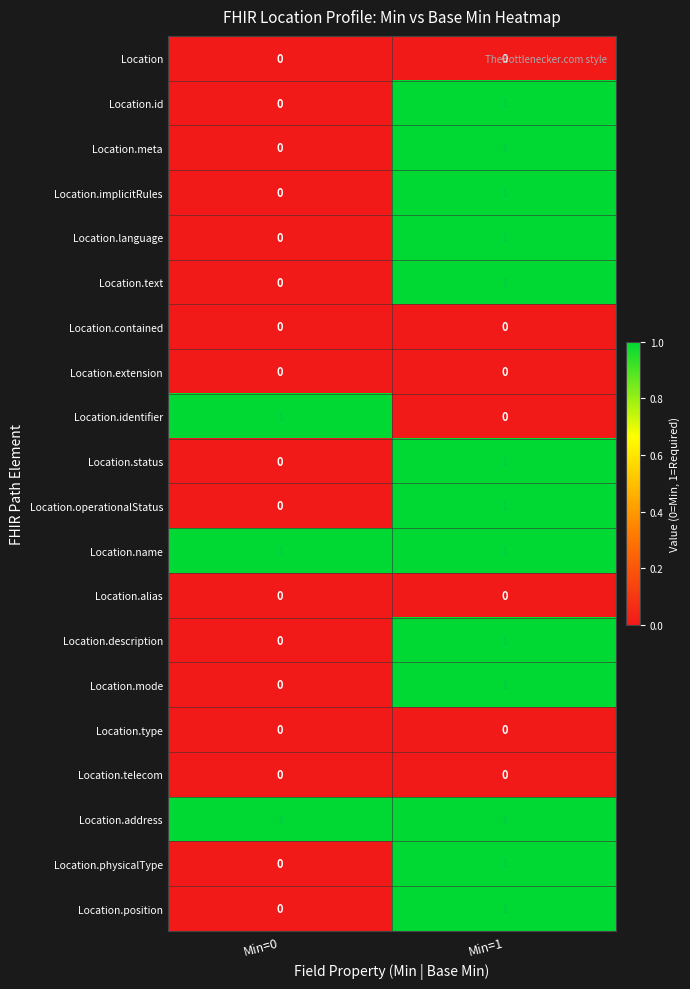

Is the value of Location.status at Min=1 greater than the value of Location.contained at Min=1?

Yes